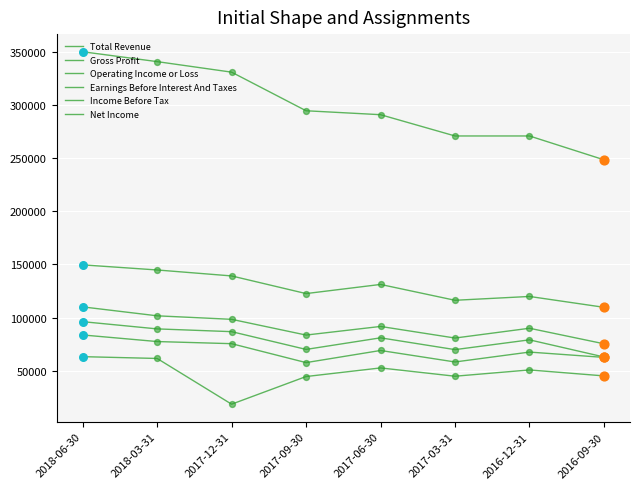

How many lines are shown in the chart?

6